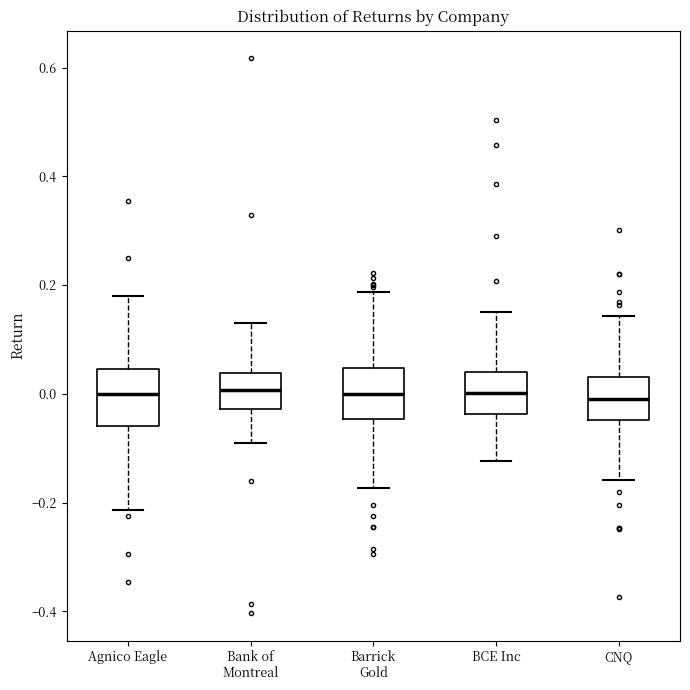

Where does the upper whisker of the box for Barrick Gold end on the y-axis? The values are not printed on the chart, so give them approximately, as read against the axis.

0.18